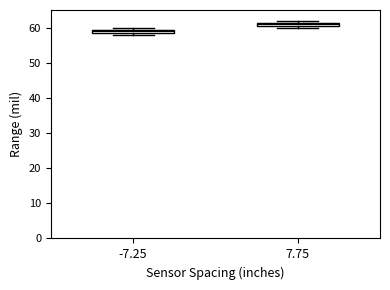

Which box's median line is the highest?

7.75